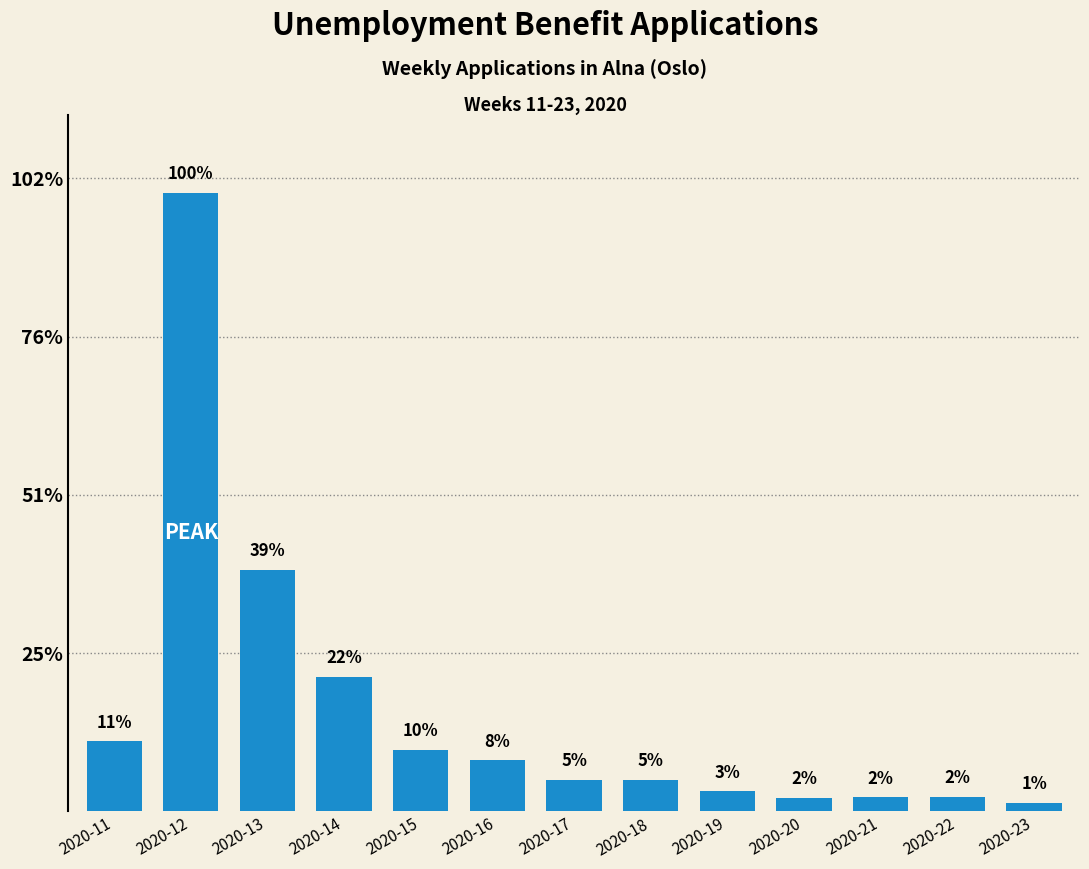

Does the chart contain stacked bars?

No